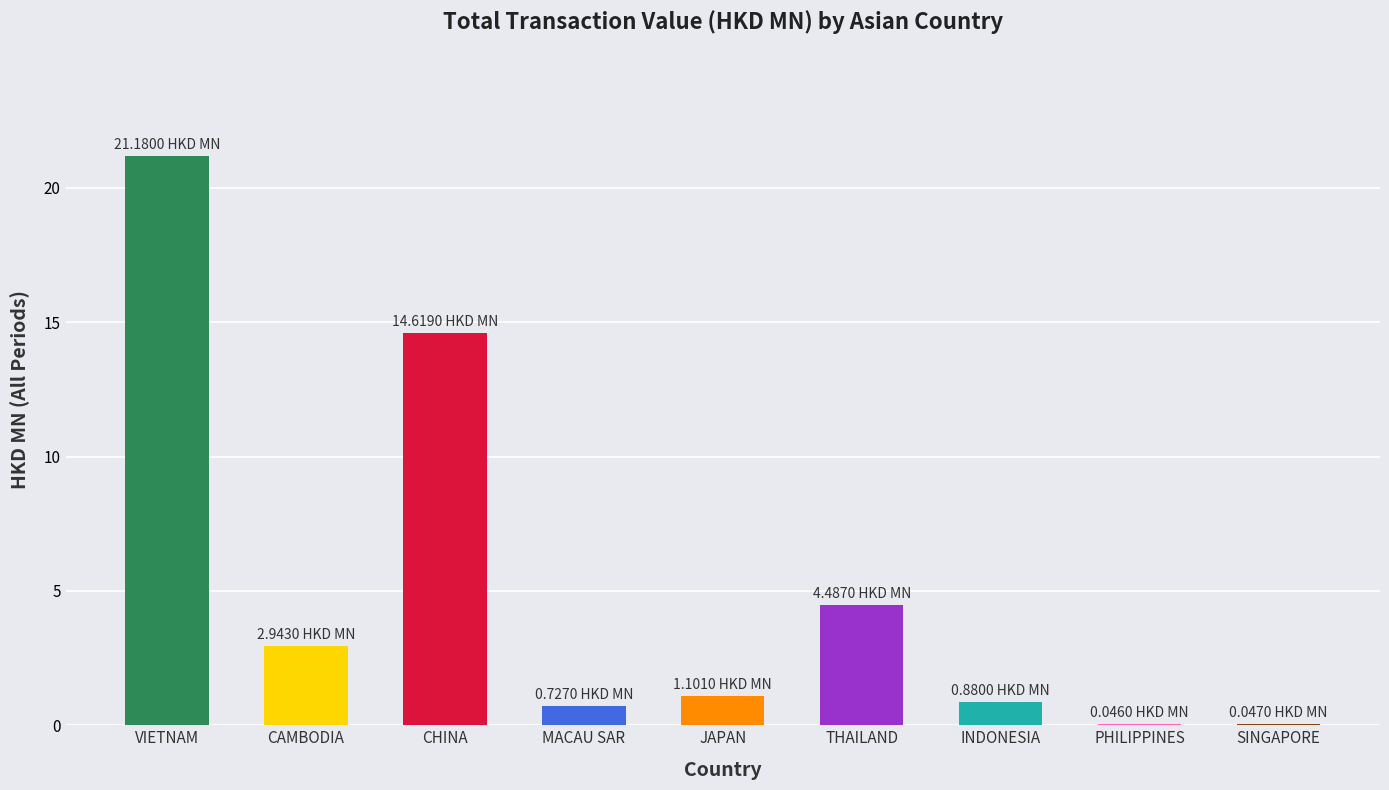

What is the sum of the values at VIETNAM and CAMBODIA?

24.1